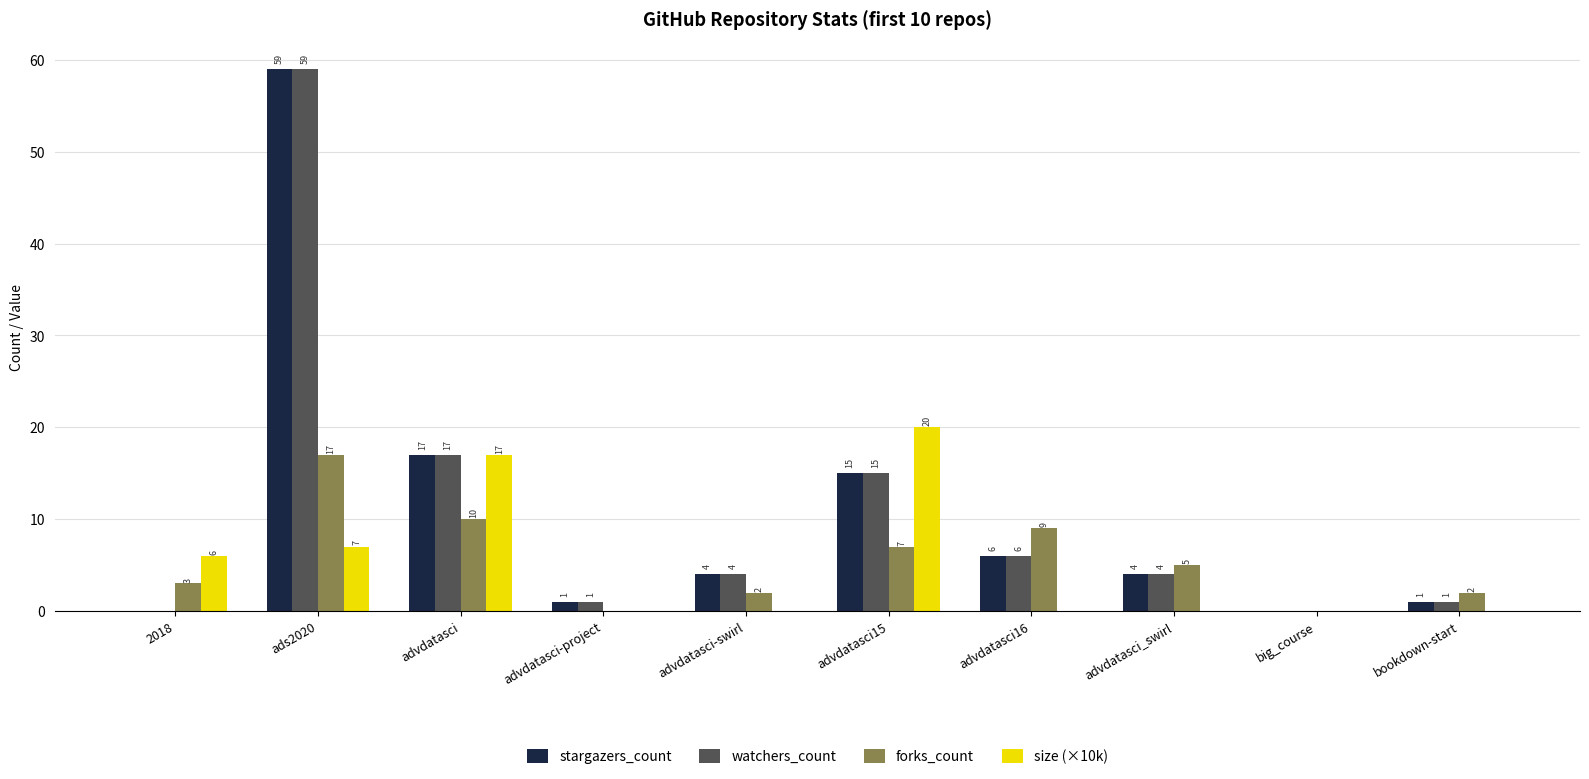

What is the total value across all series at advdatasci_swirl?

13